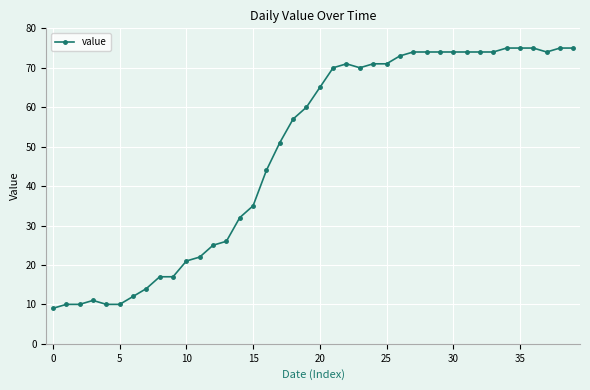

True or false: the data has more than 1 interior local peaks.

True